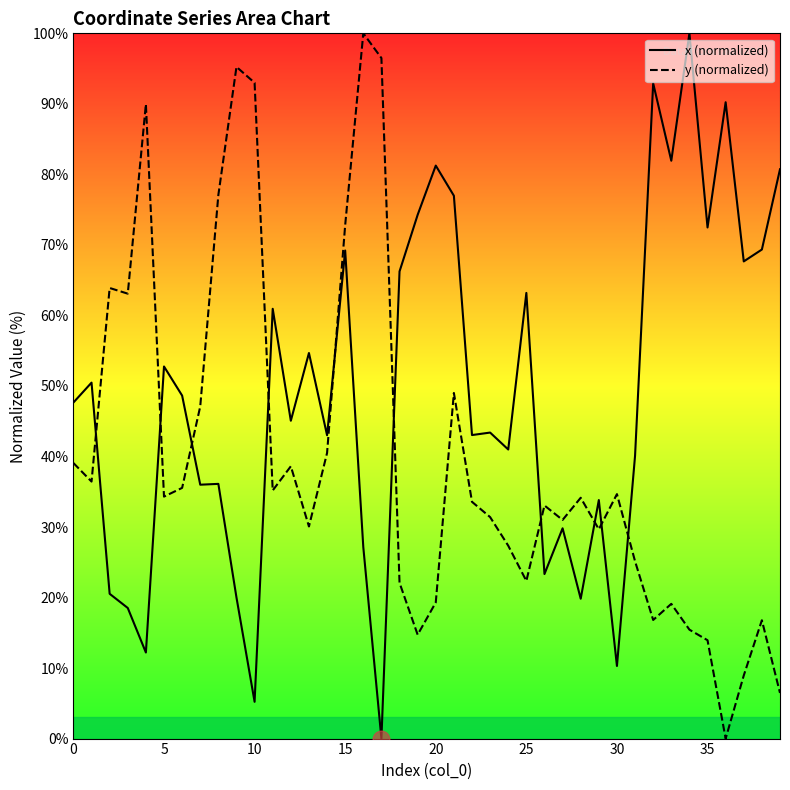

At which category is the sum across all series the highest?

15